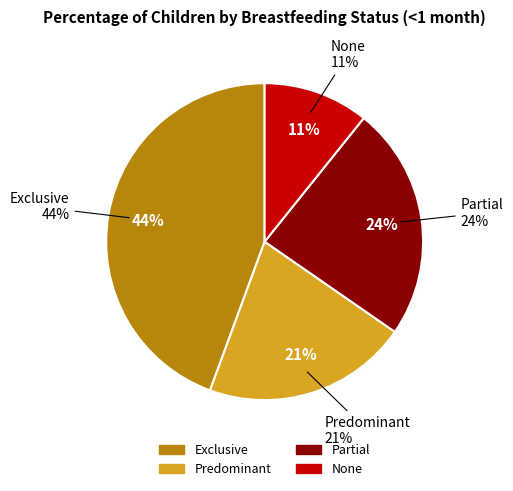

Does None represent more than half of the total?

No